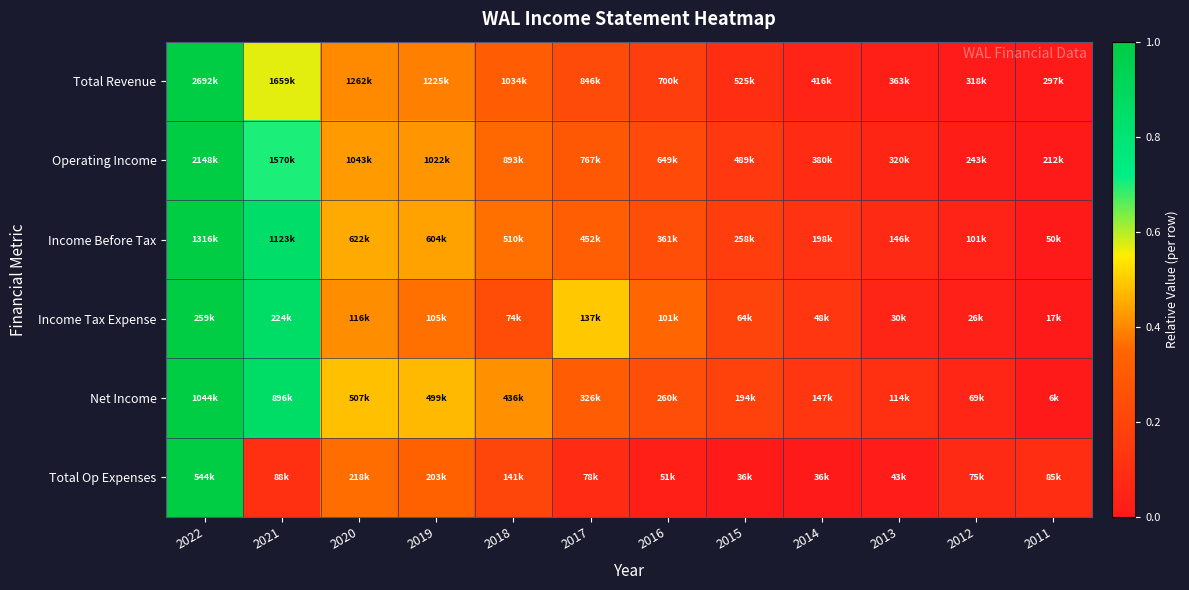

Which has a higher value, 2018 or 2017?

2018